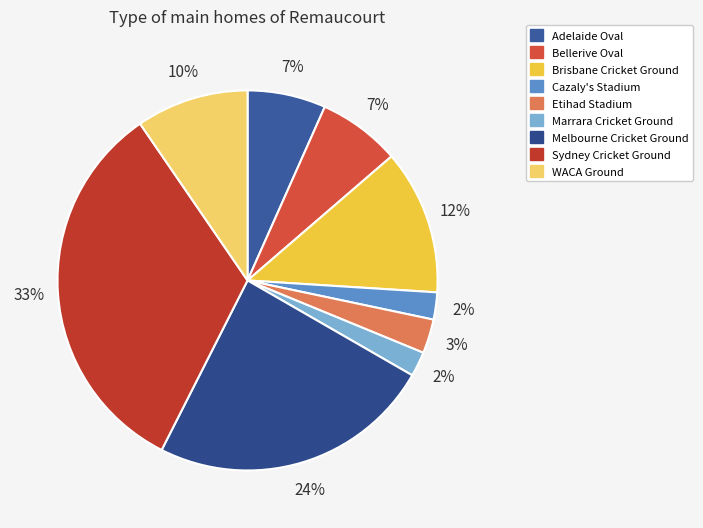

How many segments does this pie chart have?

9